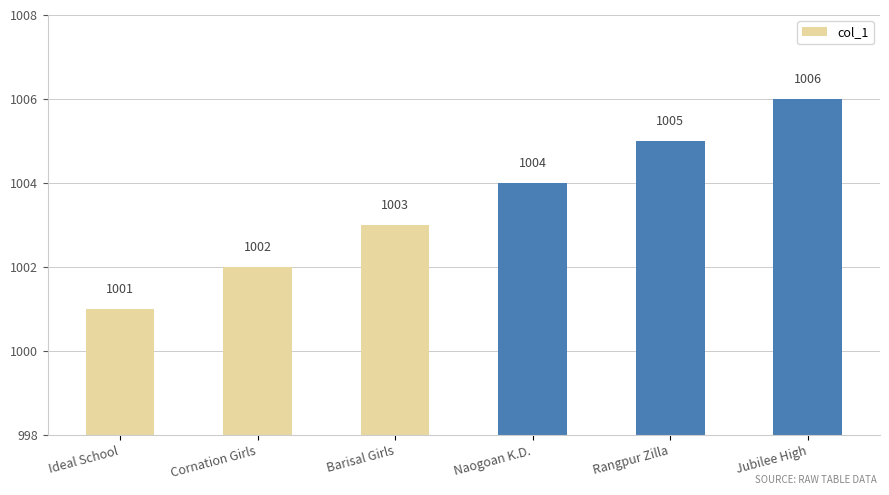

How many series are shown in this chart?

1